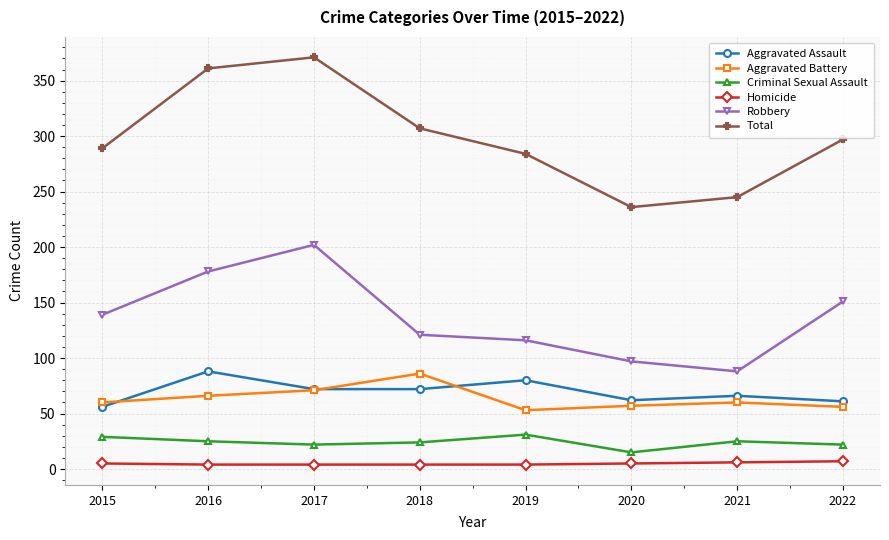

Where is the first local maximum for Aggravated Assault?

2016